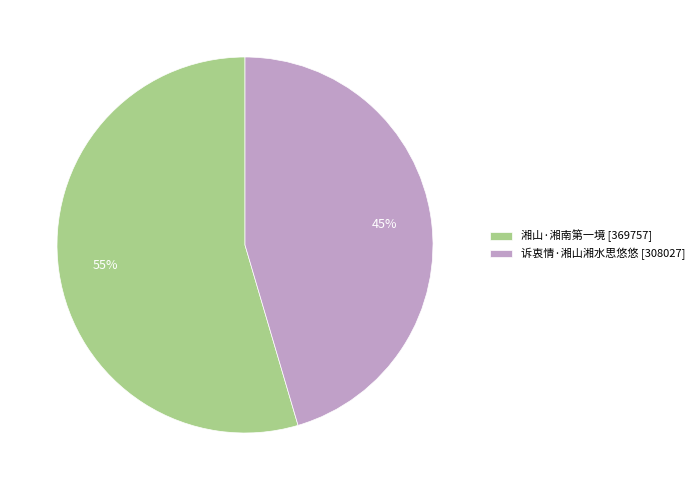

Is there any slice that represents more than half of the pie?

Yes